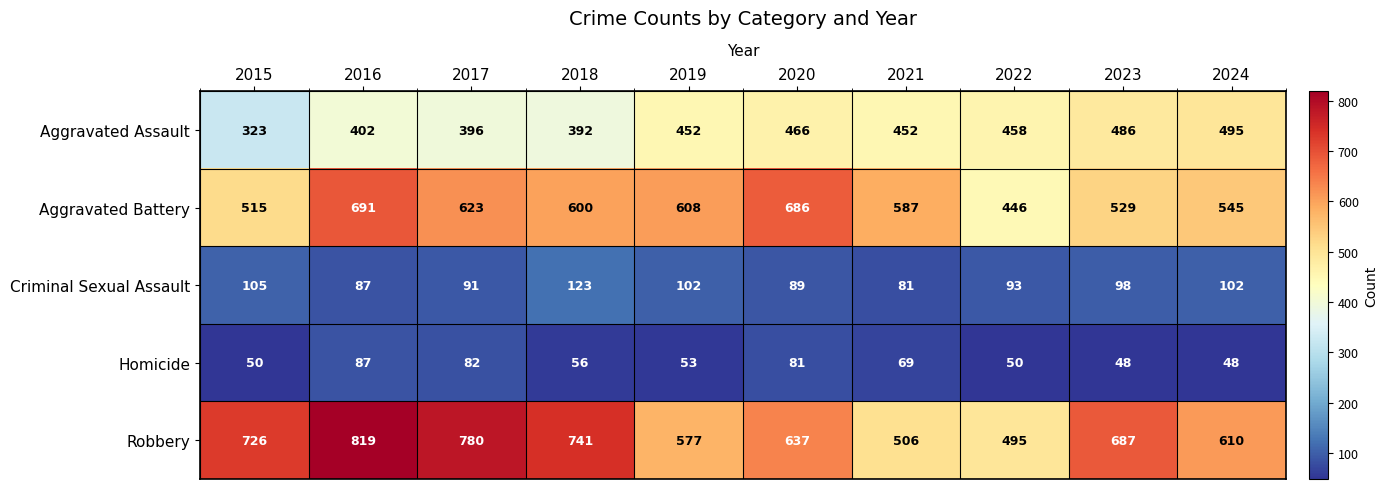

What is the minimum value shown in the chart?

48